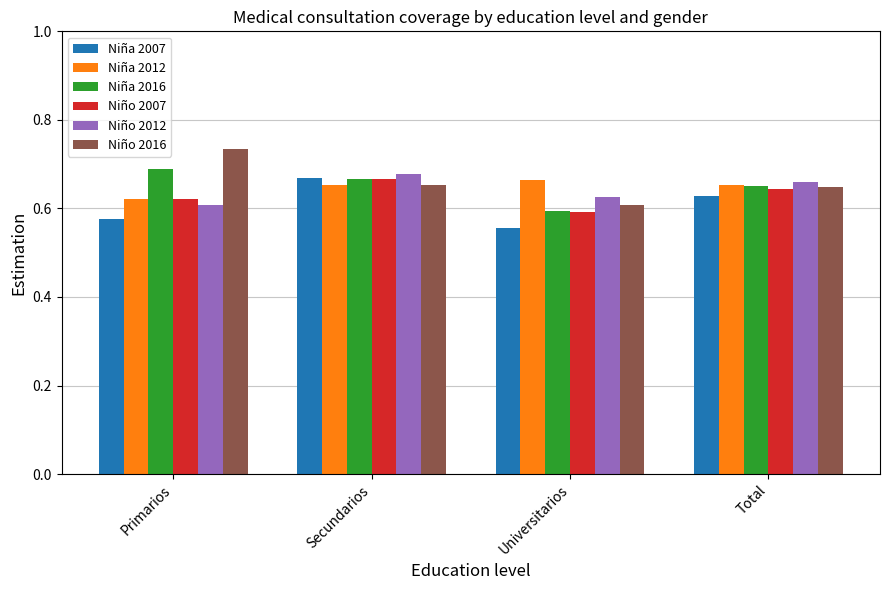

At which label is Niño 2016 closest to 0?

Universitarios